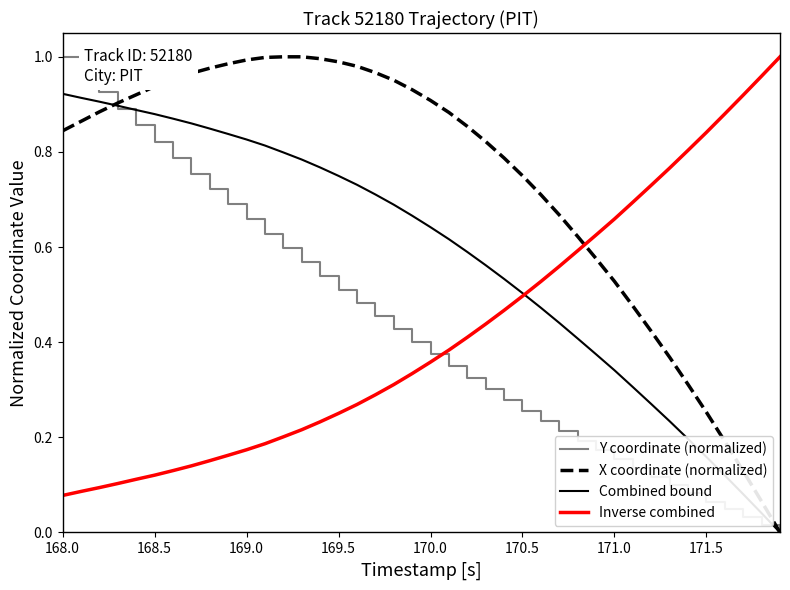

Does the chart display data point markers on the line(s)?

No